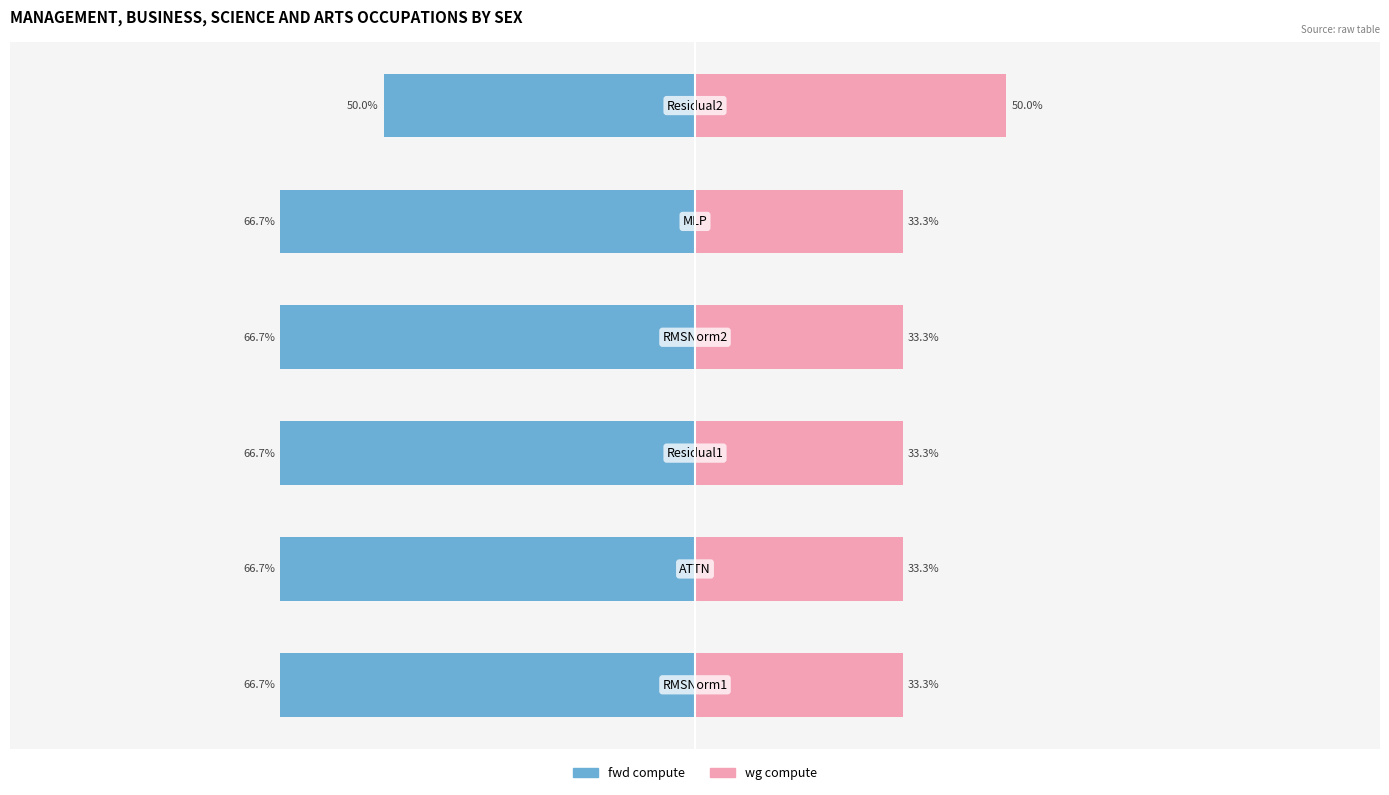

Where does the fwd compute series first go above -66?

5